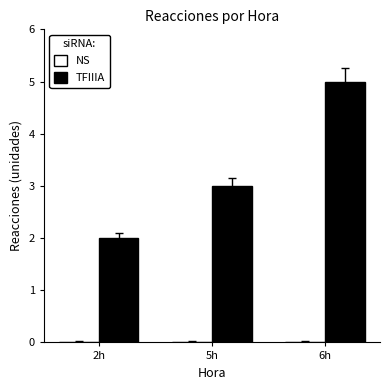

How many bars are there in total?

3